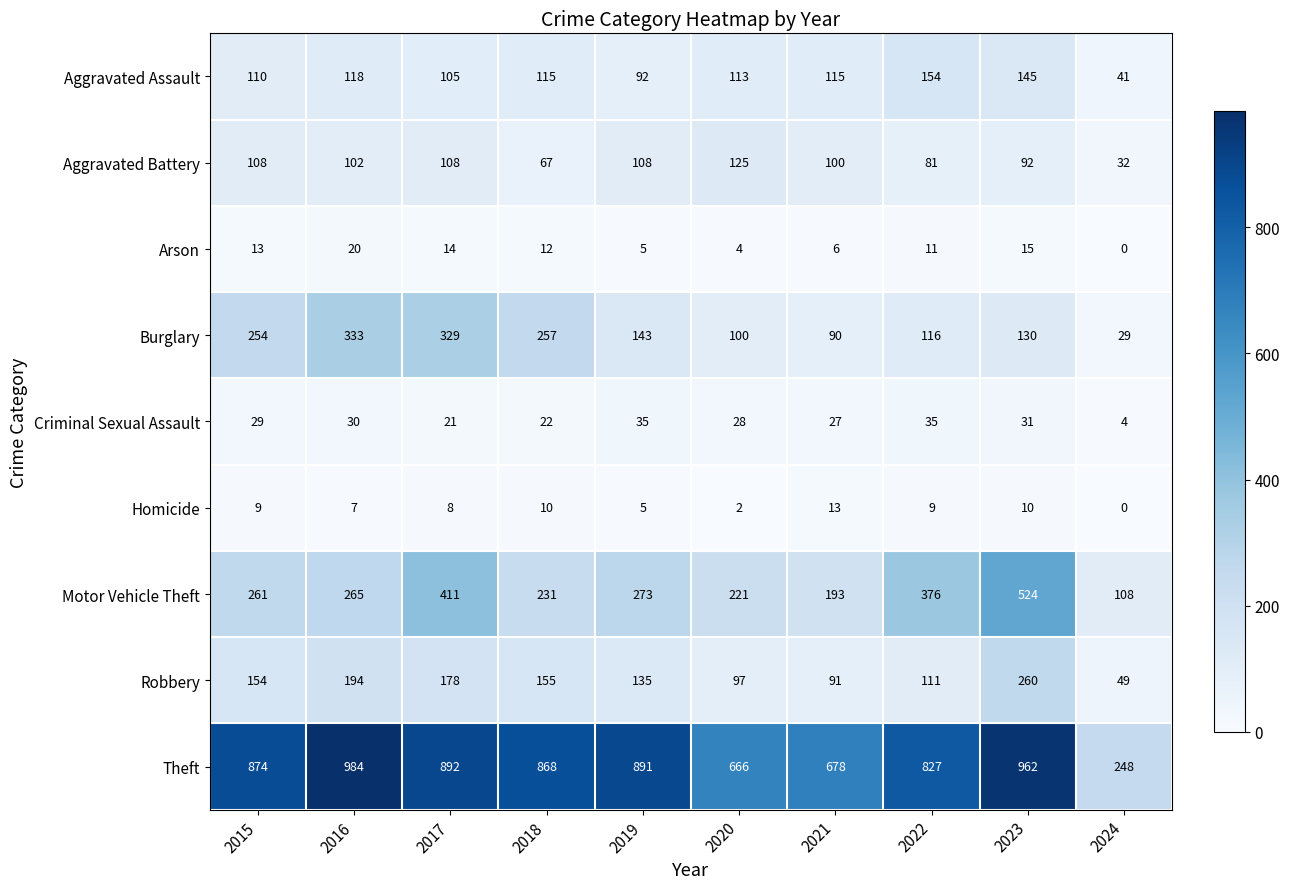

List the labels in order of Motor Vehicle Theft value, largest first.

2023, 2017, 2022, 2019, 2016, 2015, 2018, 2020, 2021, 2024